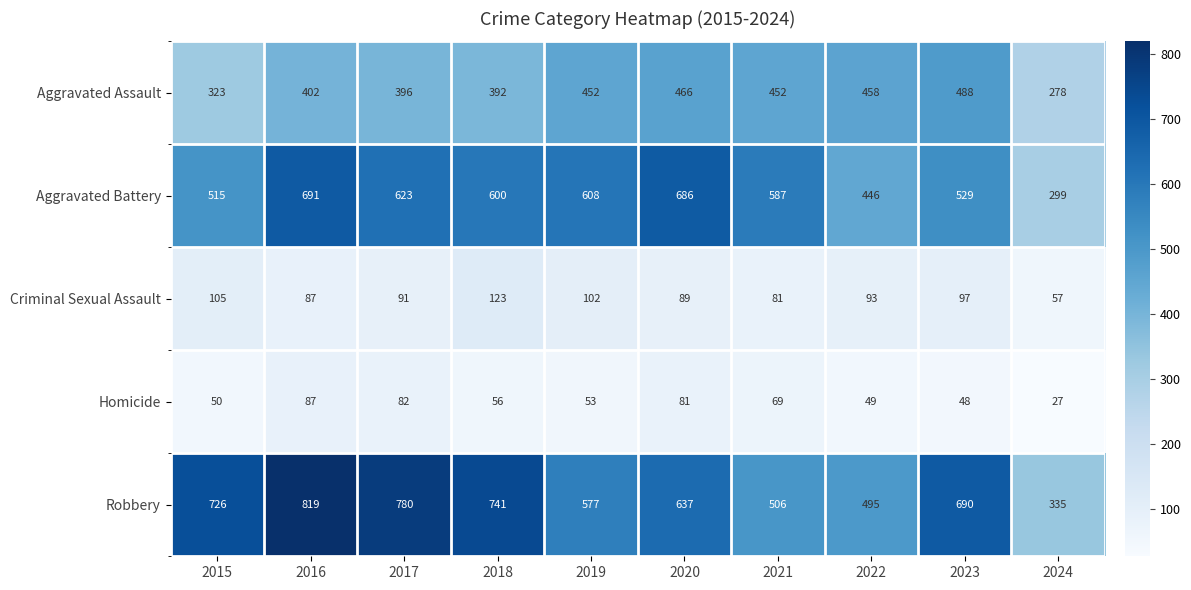

True or false: Homicide has a value of 27 at 2024.

True